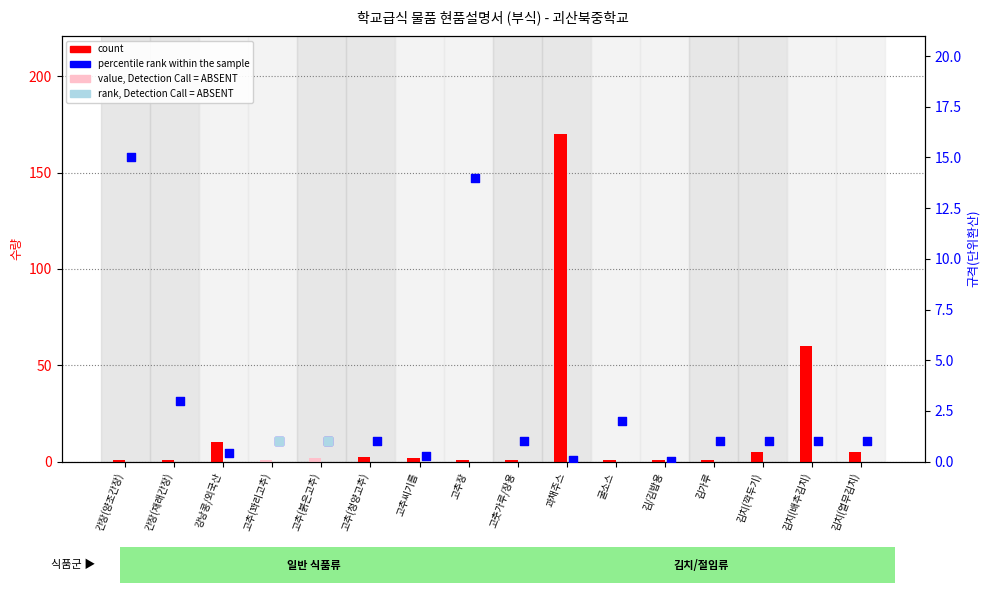

Which series has the widest spread of Y values?

count